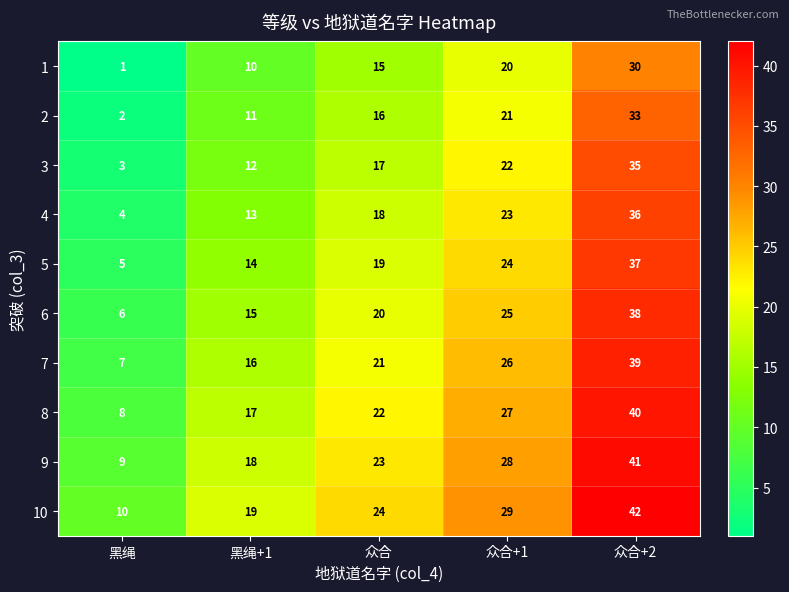

What is the difference between the second highest and minimum values in the 8 series?

19